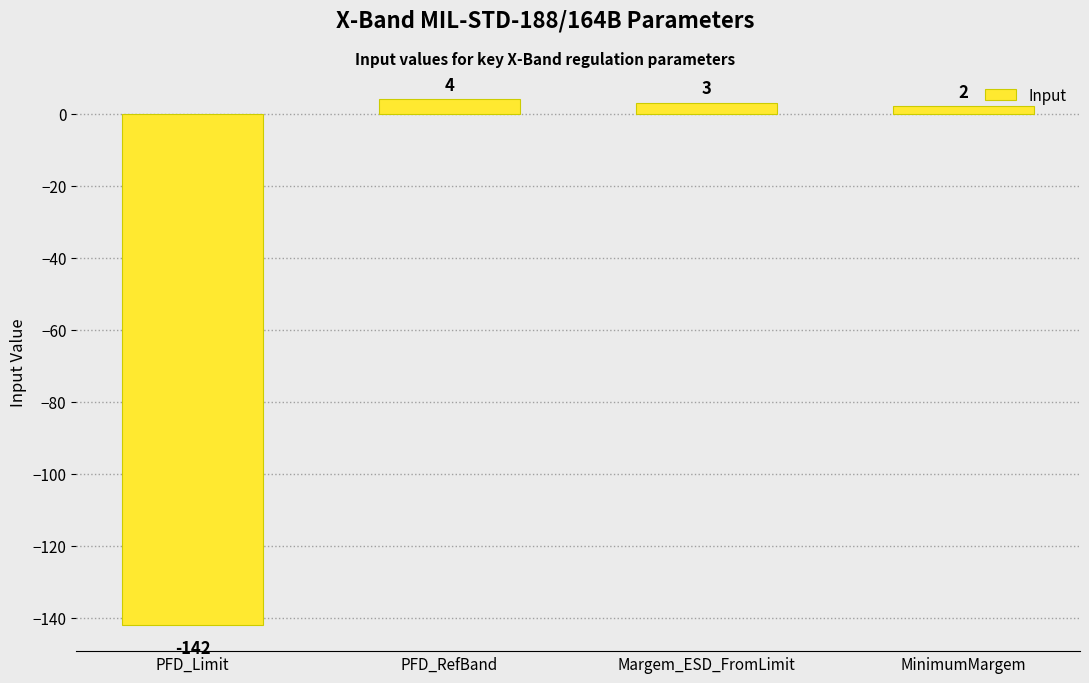

What is the value of the 2nd bar from the left?

4